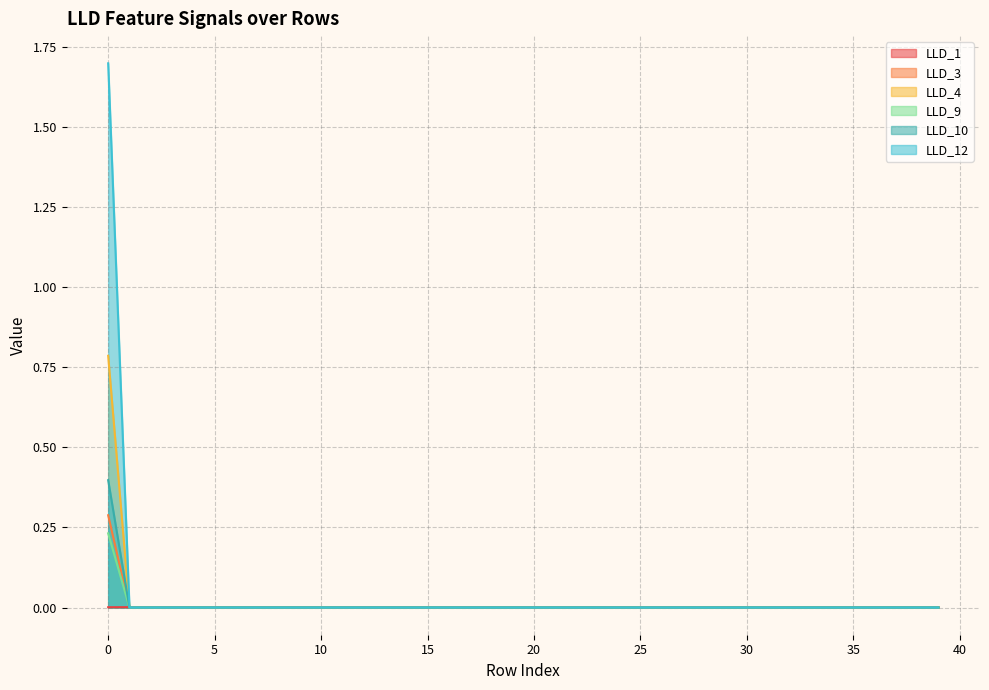

Is it true that LLD_3 equals 0.8 at 22?

False